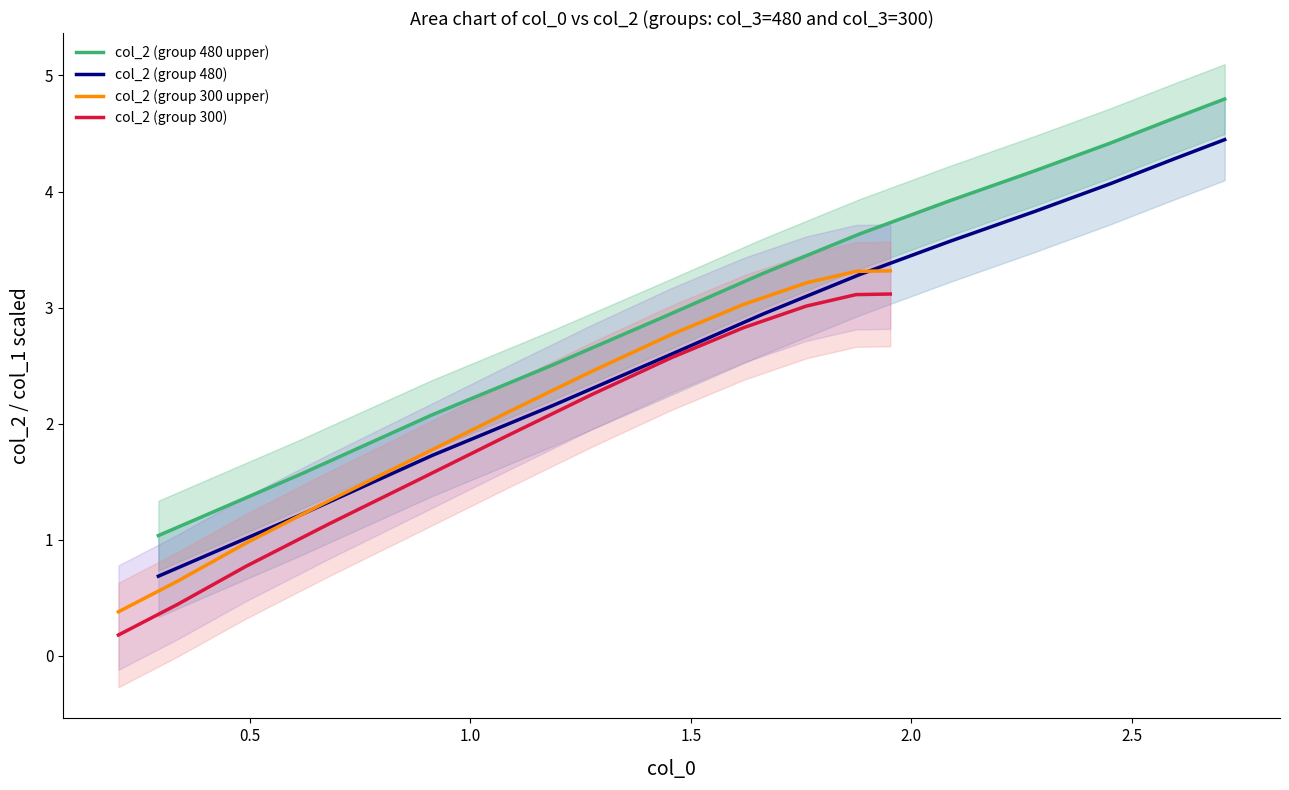

Which series has the widest spread of values?

col_2 (group 480)